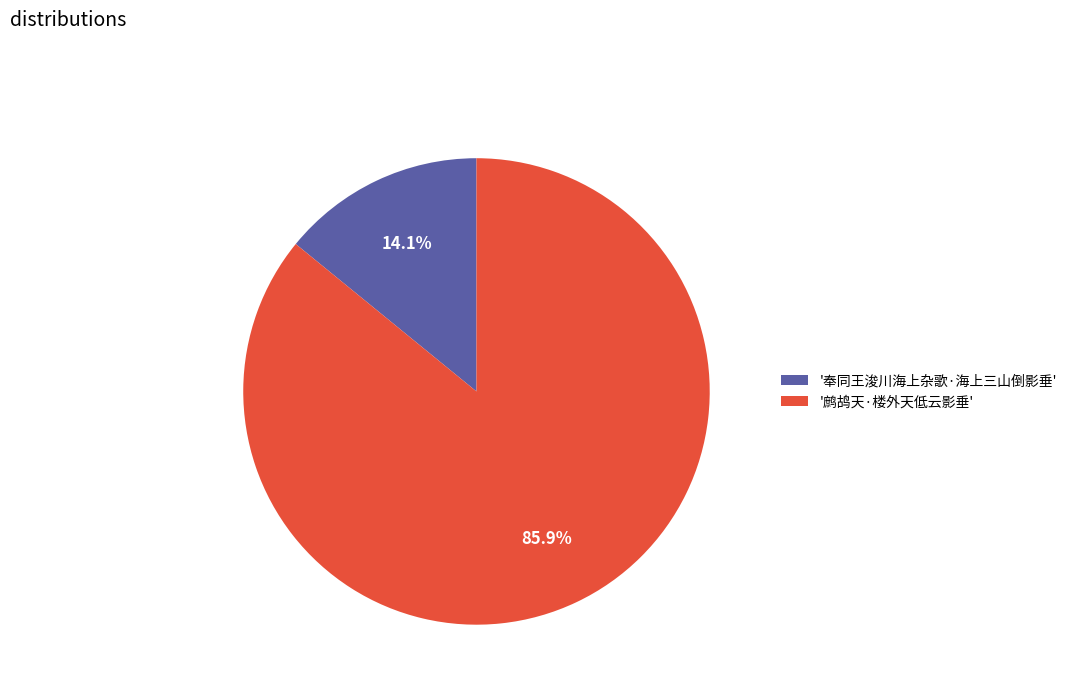

What portion of the pie excludes '奉同王浚川海上杂歌·海上三山倒影垂'?

85.9%